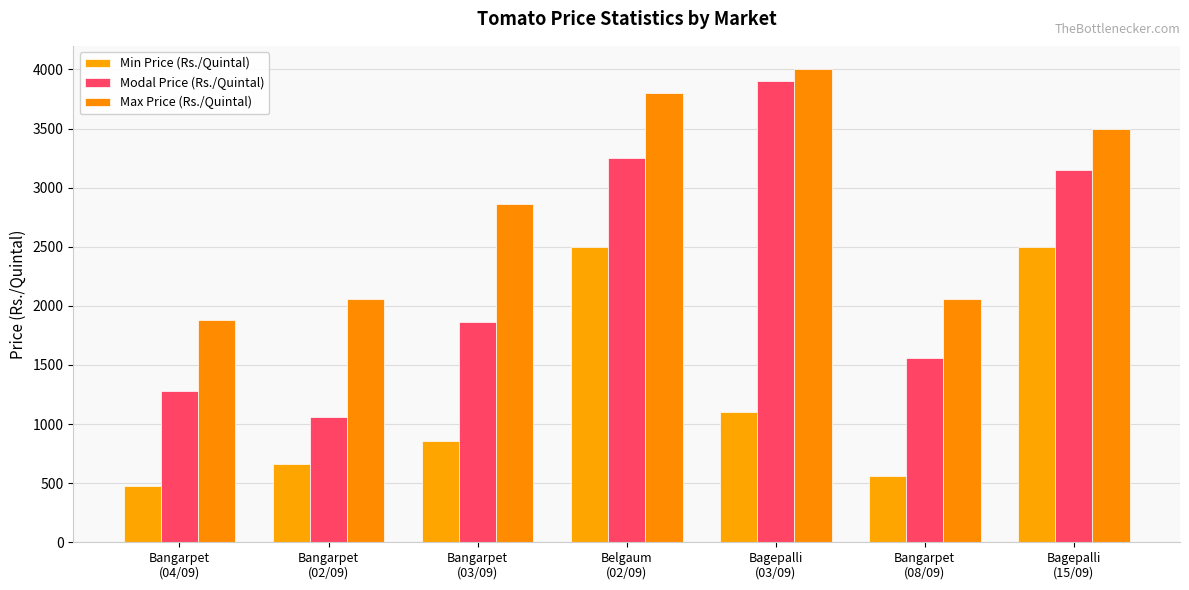

The value of Modal Price (Rs./Quintal) at Bangarpet
(02/09) is 1060. True or false?

True